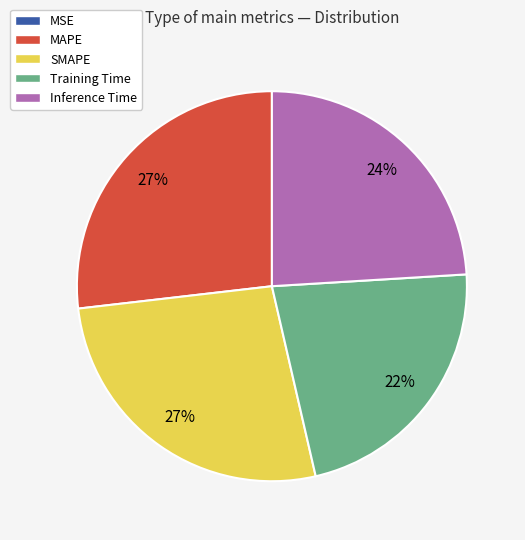

Is the sum of Inference Time and MAPE greater than half?

Yes